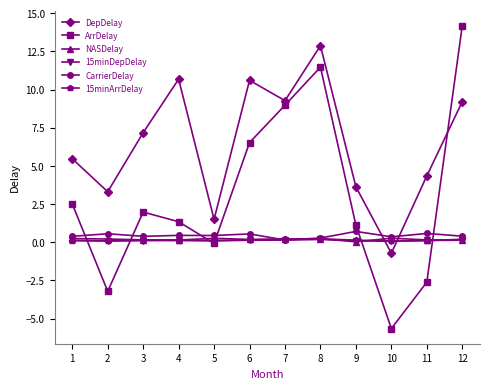

Where is the first local maximum for ArrDelay?

3